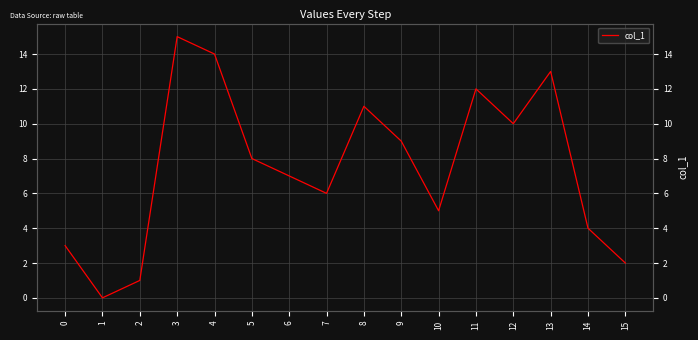

What is the average value?

8